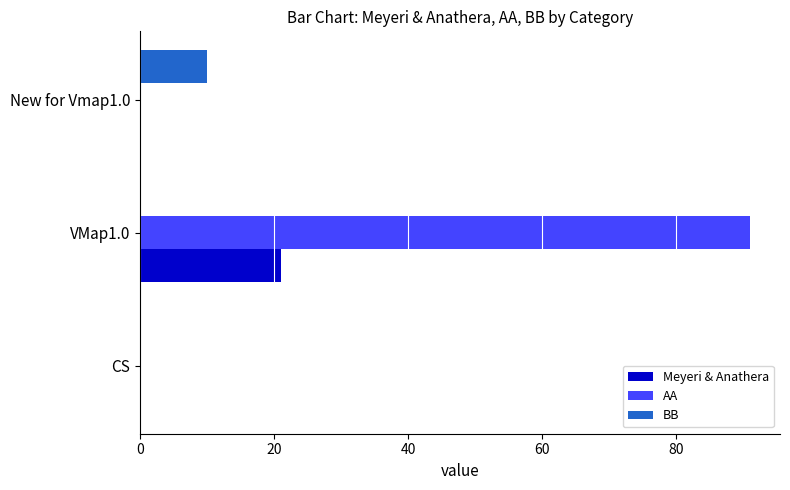

At which label does Meyeri & Anathera reach its peak?

VMap1.0